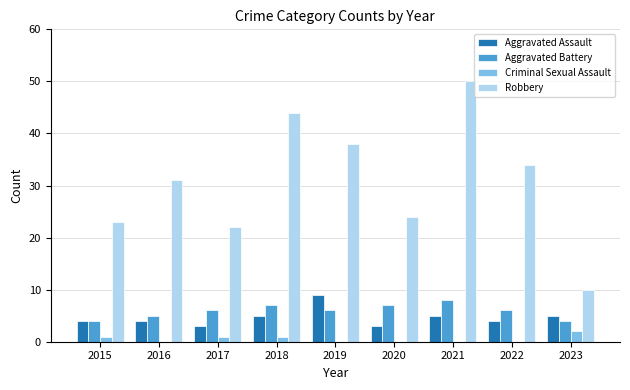

What is the sum of all Aggravated Battery values?

53